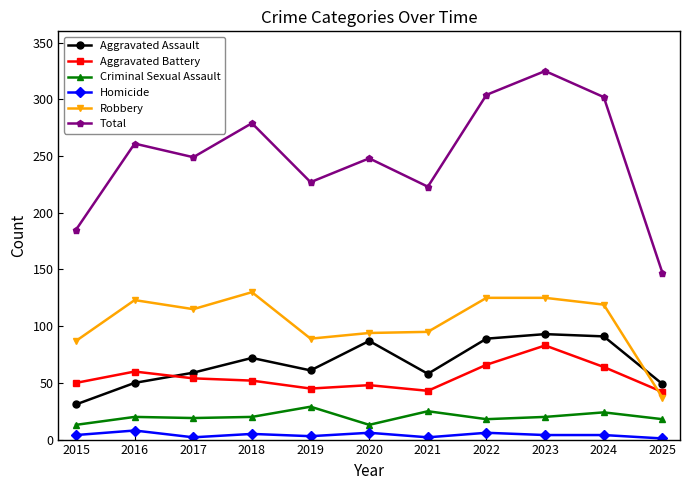

True or false: Aggravated Battery and Criminal Sexual Assault intersect in this chart.

False